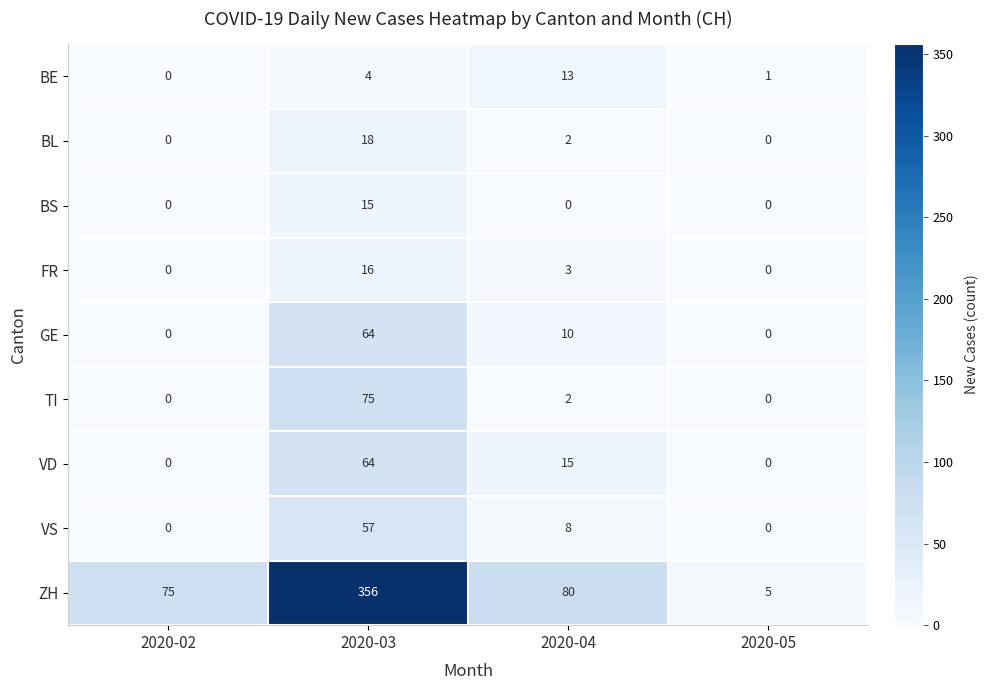

True or false: BL has a value of 6 at 2020-05.

False